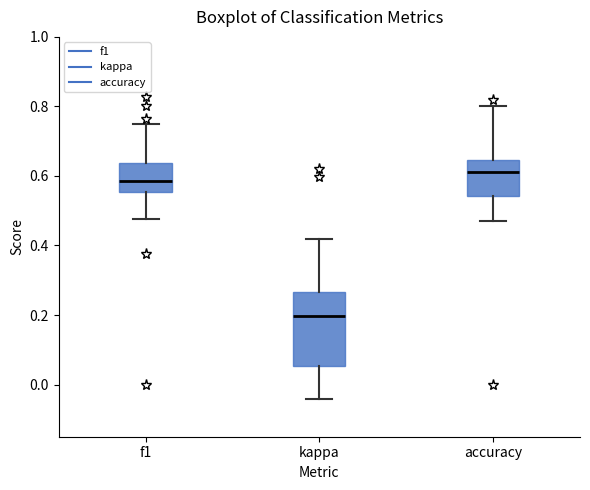

Which box has the lowest median line?

kappa